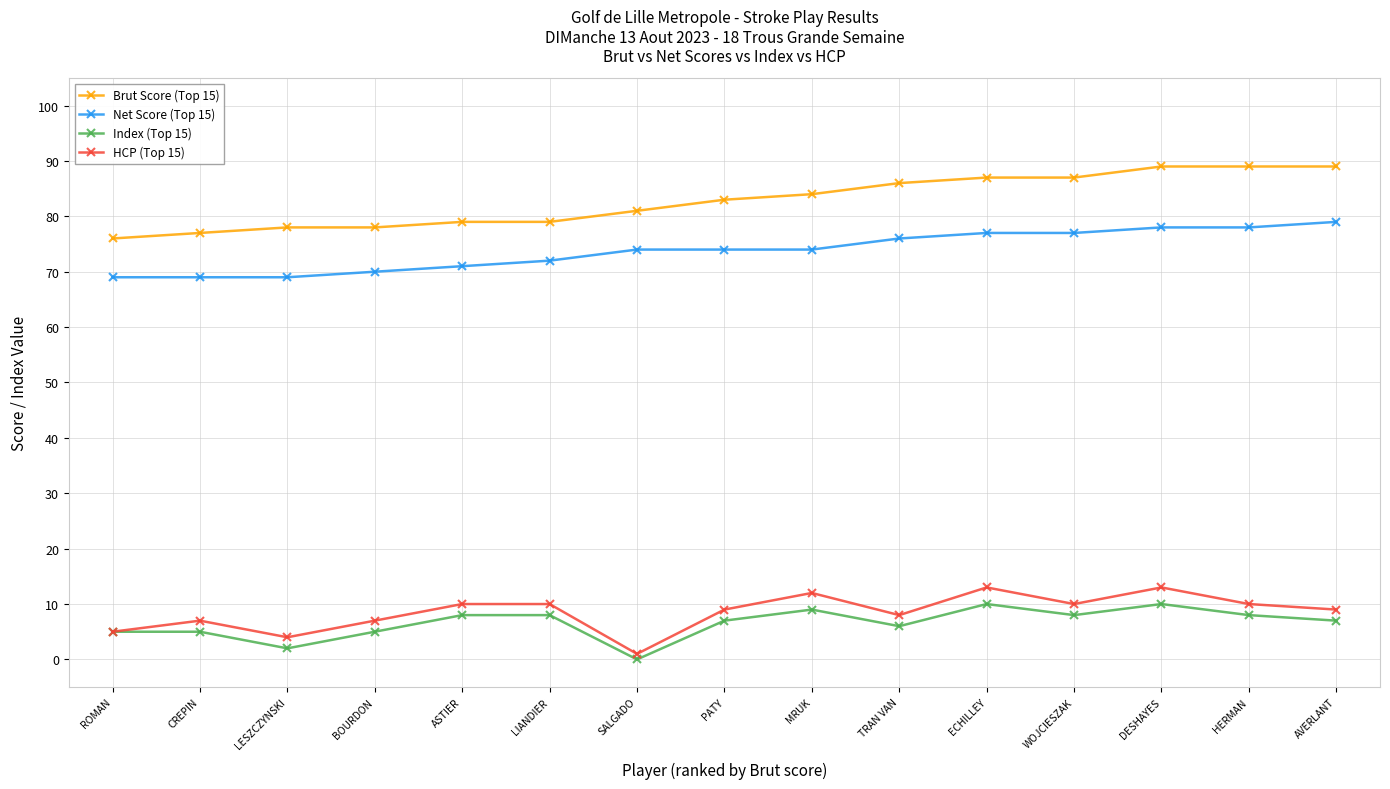

True or false: Net Score (Top 15) and HCP (Top 15) cross at least once.

False